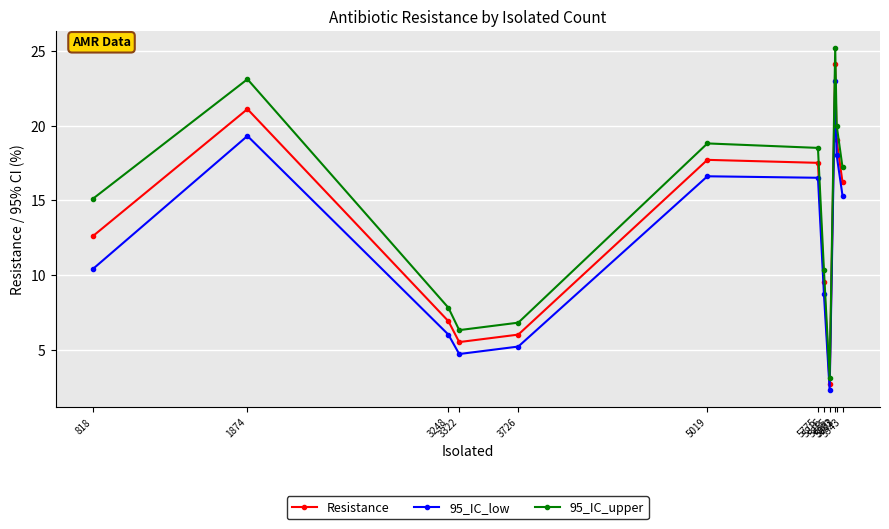

List the series in order of their overall mean, highest first.

95_IC_upper, Resistance, 95_IC_low